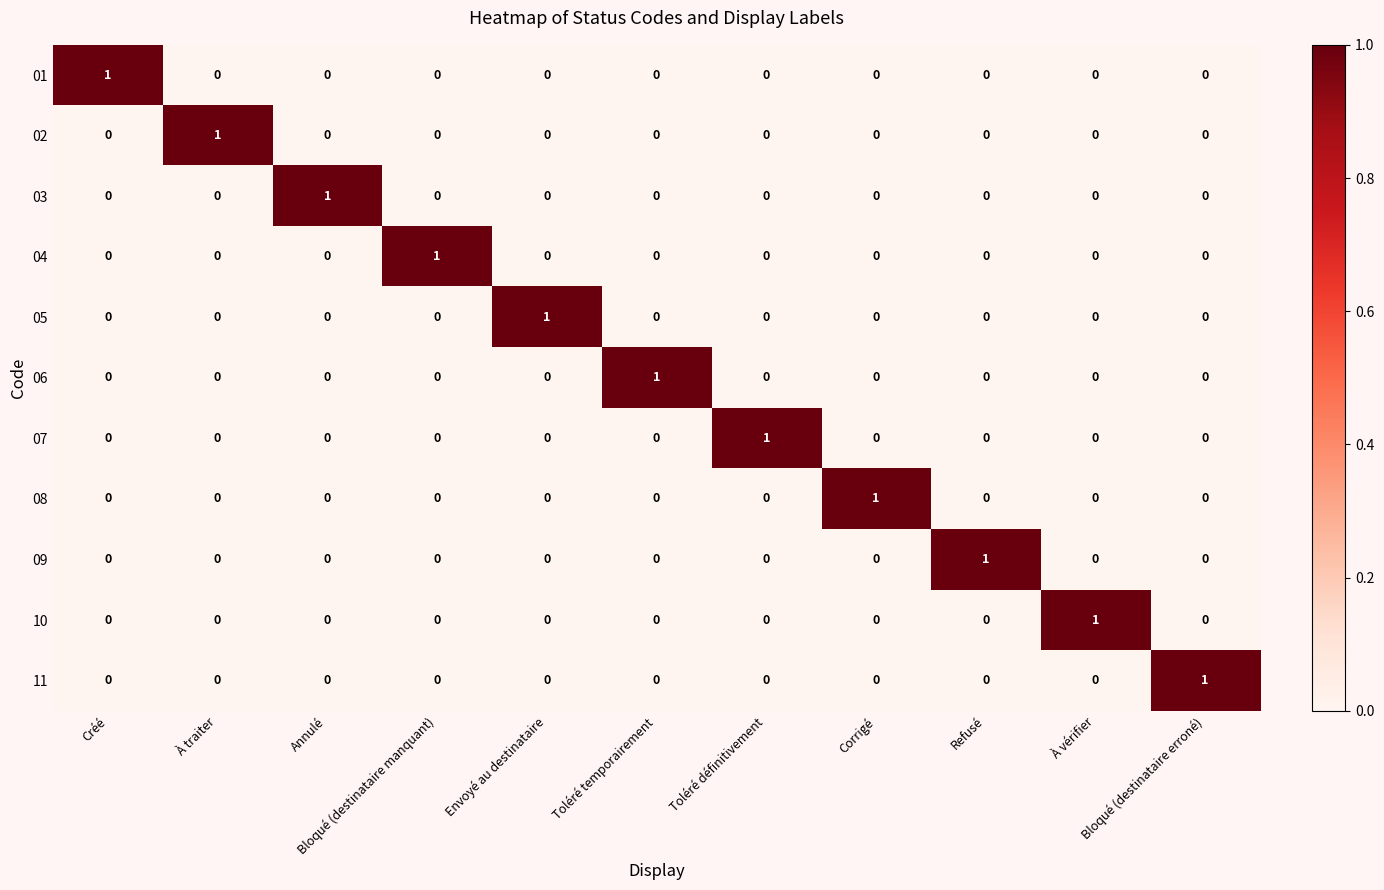

At how many categories does at least one series exceed 0?

11